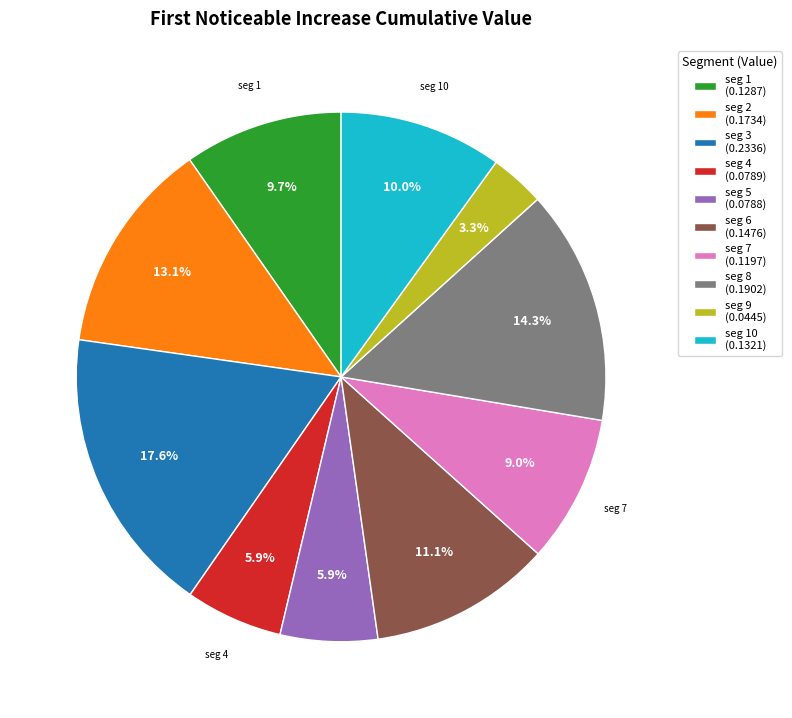

Between seg 8 (0.1902) and seg 9 (0.0445), which is larger?

seg 8 (0.1902)